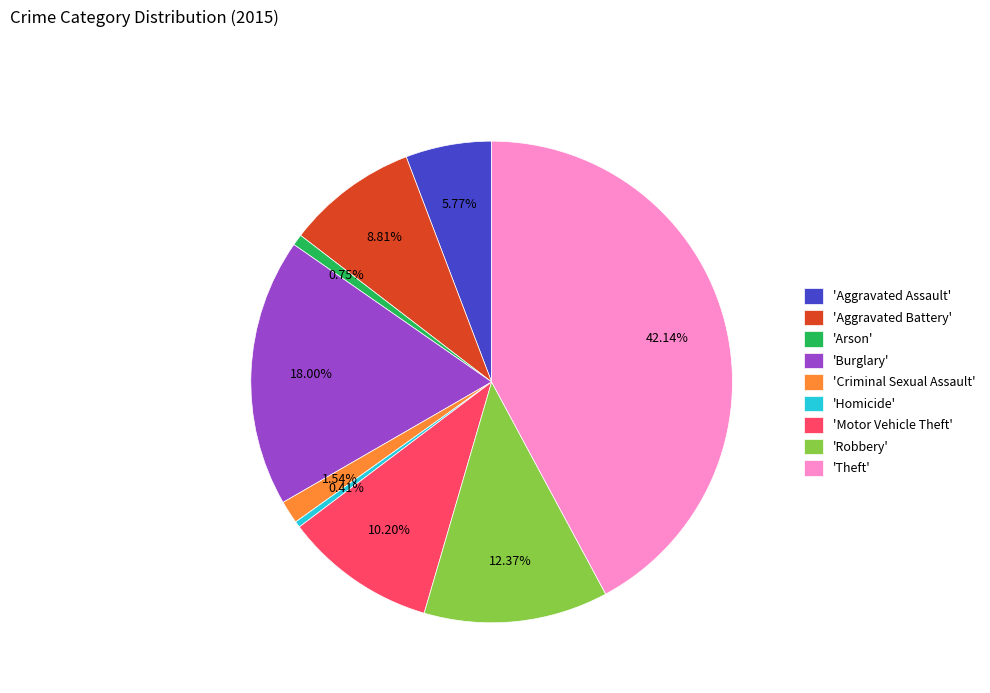

Do 'Criminal Sexual Assault' and 'Motor Vehicle Theft' together represent more than half of the pie?

No